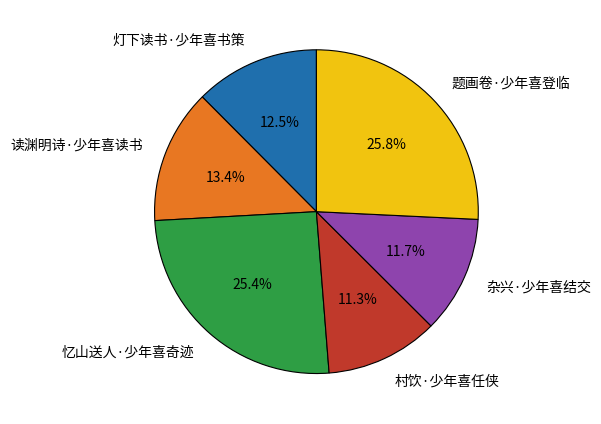

To the nearest percent, what is the difference between the 题画卷·少年喜登临 and 杂兴·少年喜结交 slice percentages?

14%